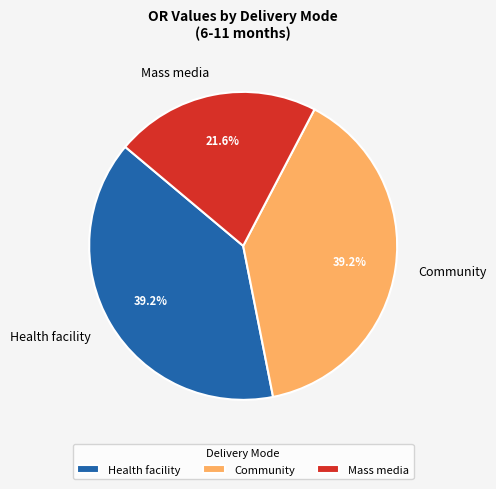

Is Mass media the majority of the pie?

No